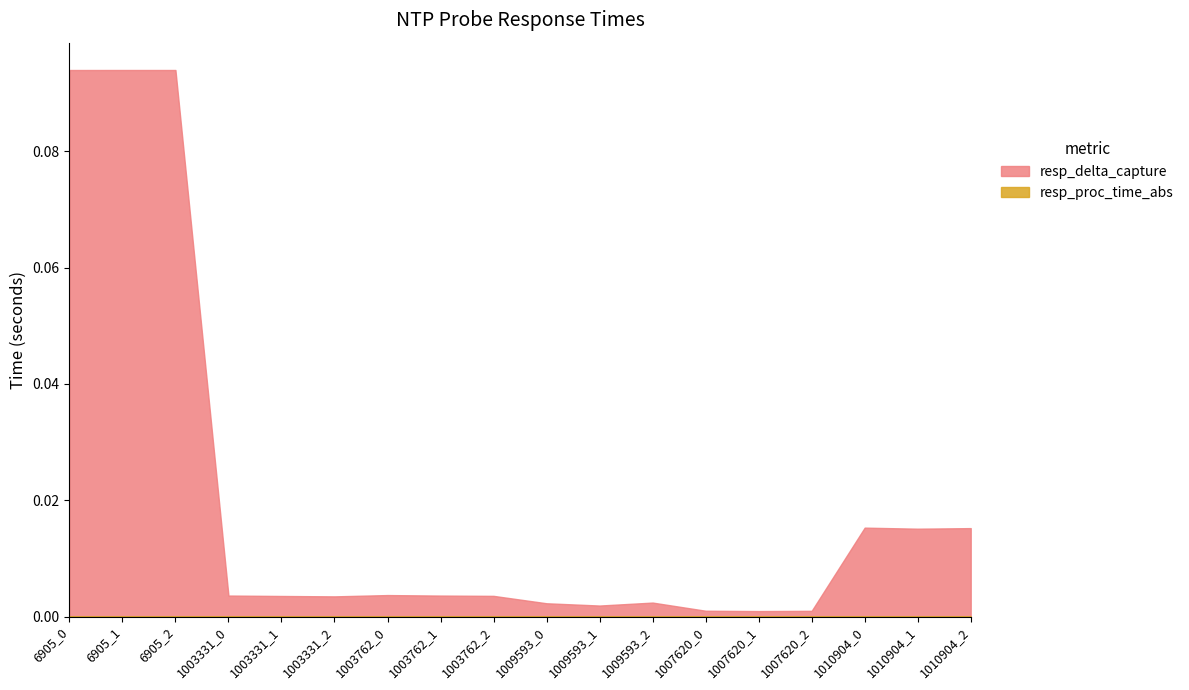

List the labels in order of resp_delta_capture value, smallest first.

1007620_1, 1007620_2, 1007620_0, 1009593_1, 1009593_0, 1009593_2, 1003331_2, 1003331_1, 1003762_2, 1003762_1, 1003331_0, 1003762_0, 1010904_1, 1010904_2, 1010904_0, 6905_0, 6905_2, 6905_1